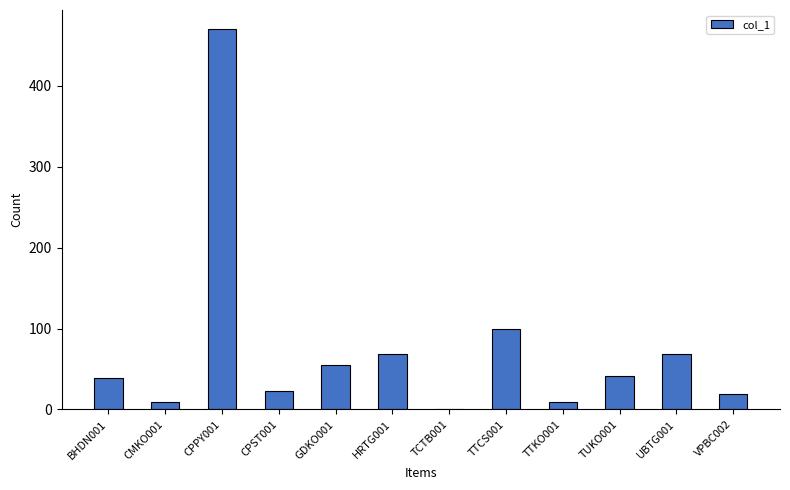

What is the sum of all values?

905.0